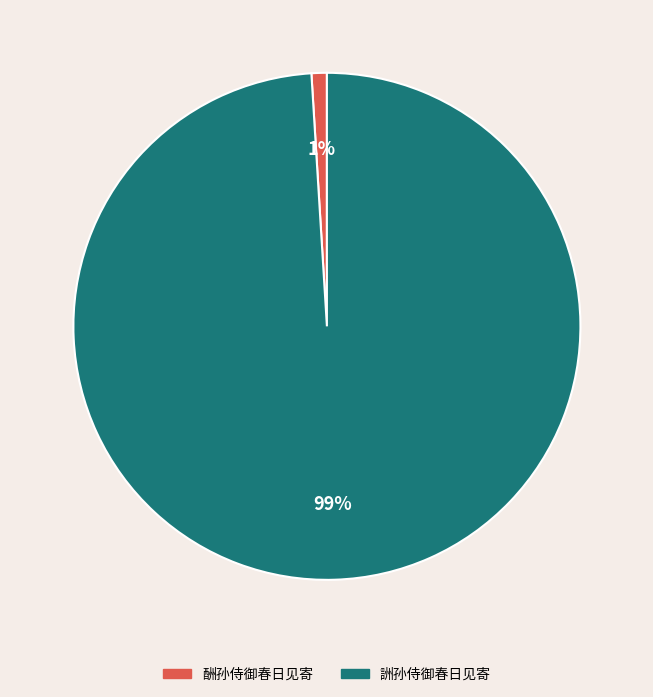

To the nearest percent, what is the combined percentage of 詶孙侍御春日见寄 and 酬孙侍御春日见寄?

100%